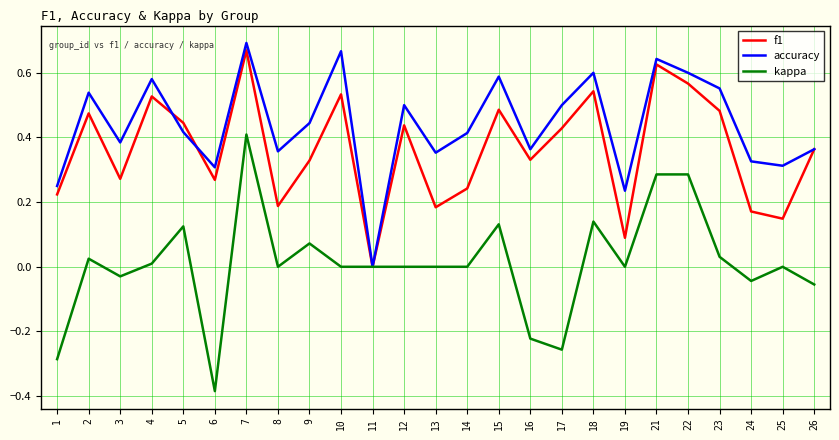

Which series has the largest range (max minus min)?

kappa